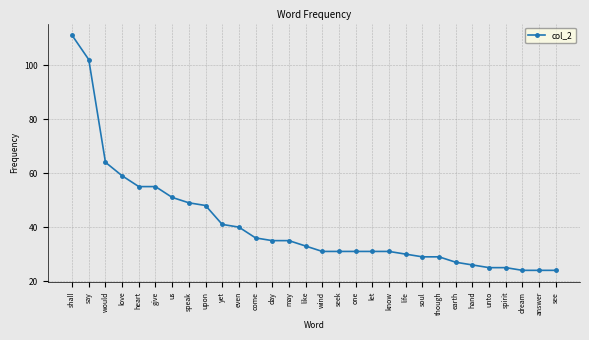

The value at hand is 14. True or false?

False